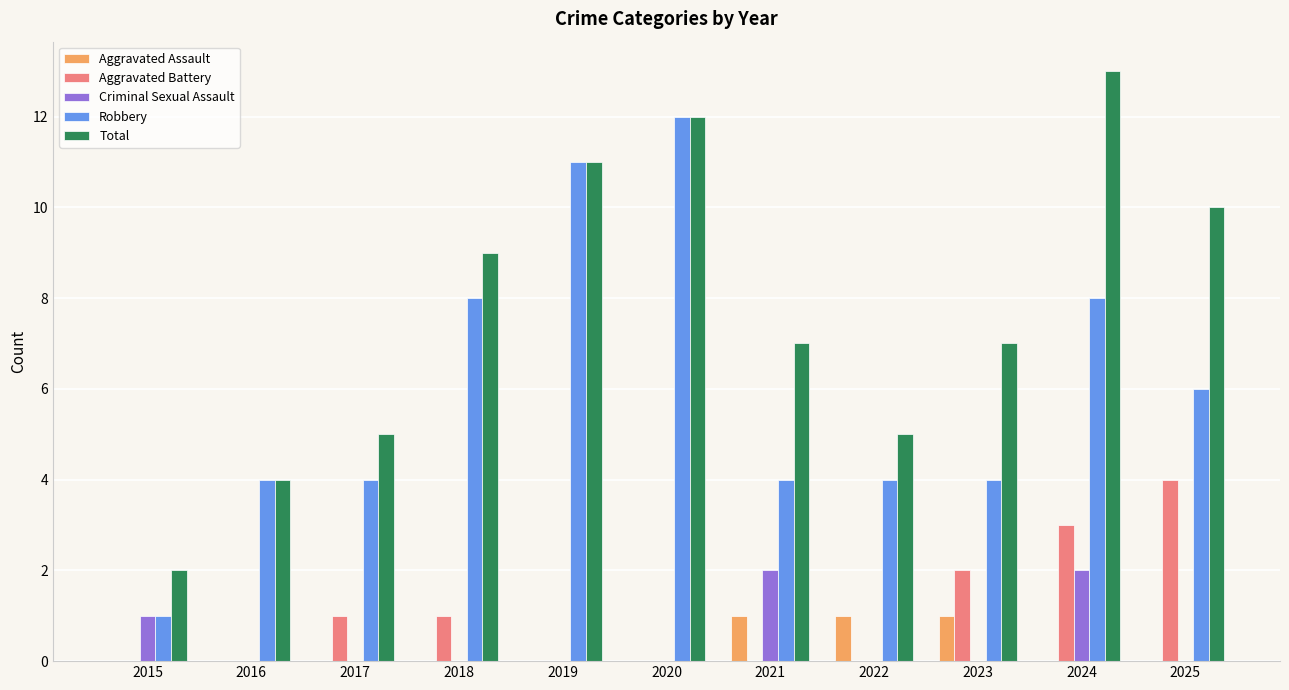

How many series are shown in this chart?

5